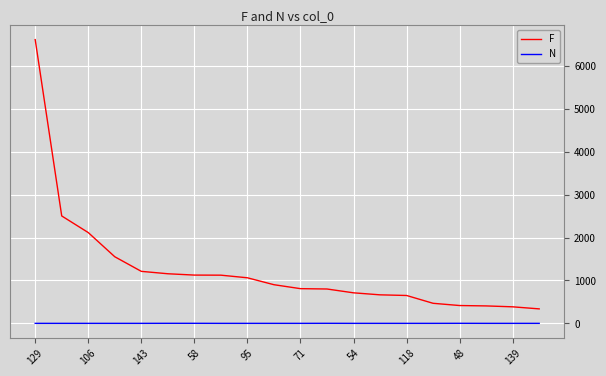

Which series has the largest total across all categories?

F